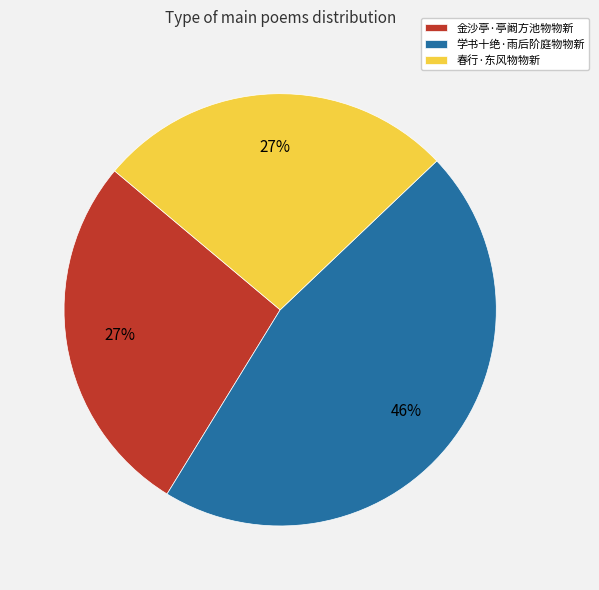

Which has a higher value, 金沙亭·亭阚方池物物新 or 学书十绝·雨后阶庭物物新?

学书十绝·雨后阶庭物物新